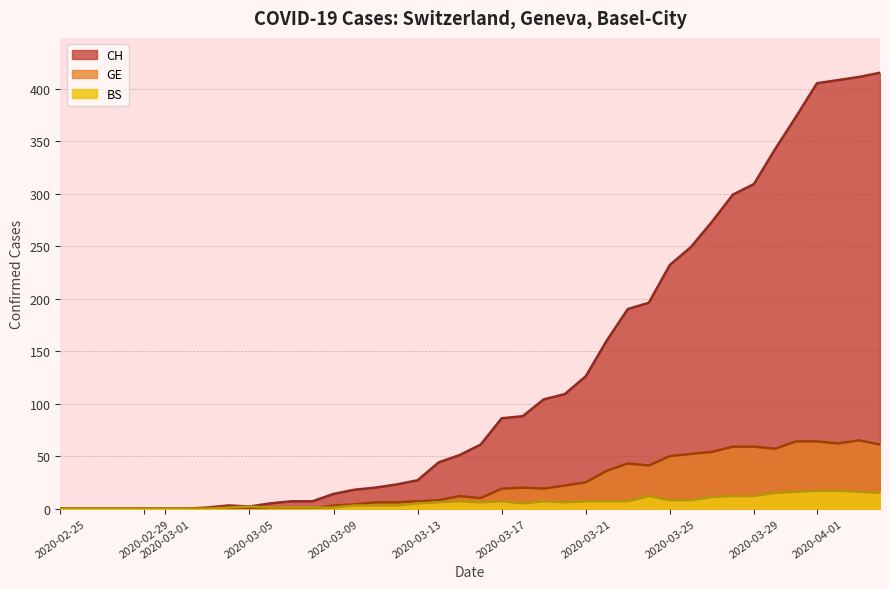

What is the average value of the CH series?

126